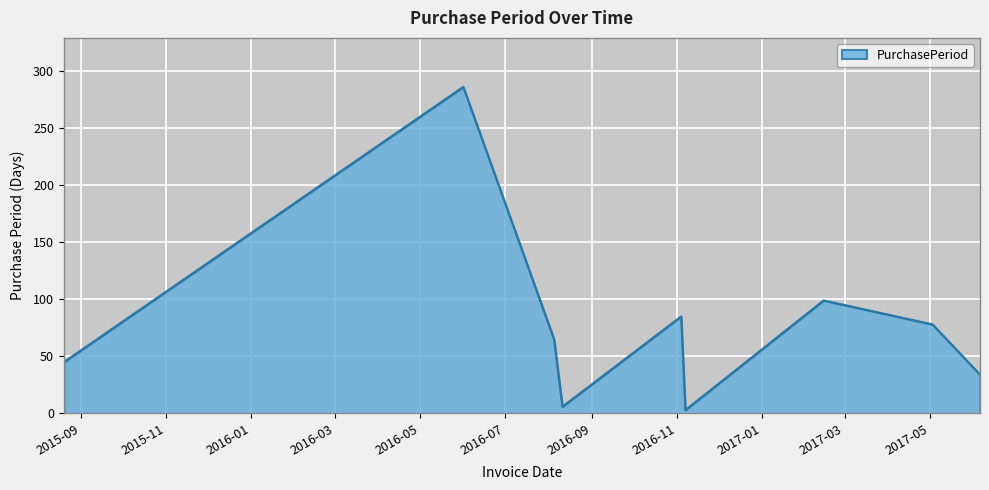

What is the greatest value displayed?

286